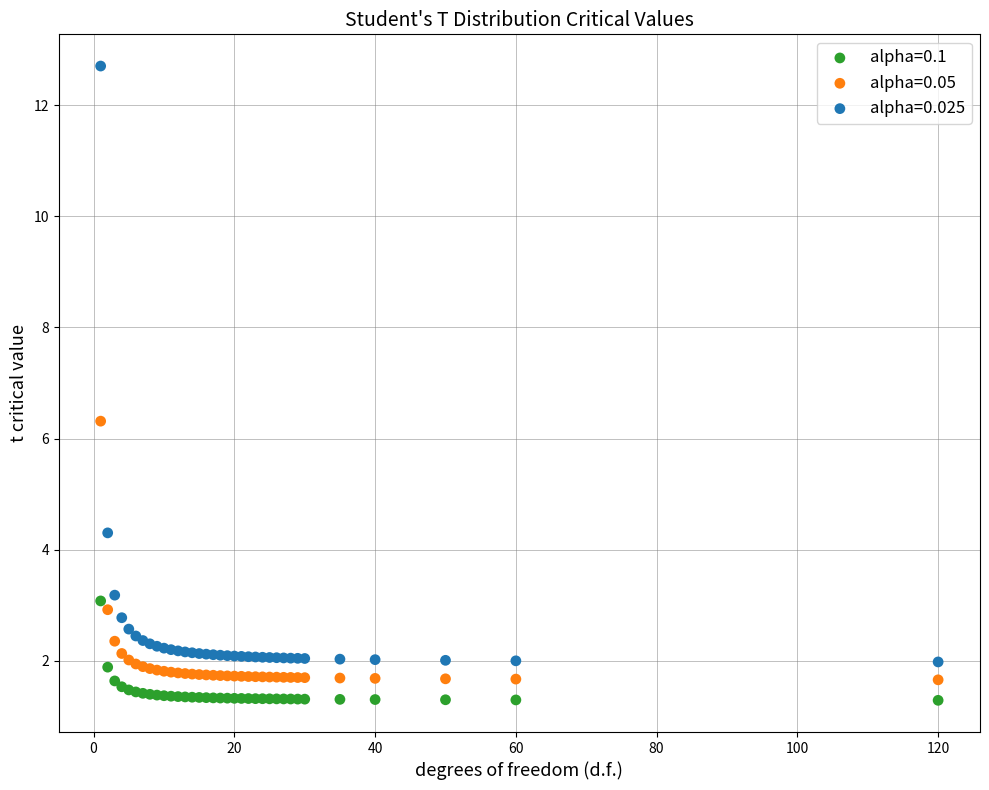

Which series has the widest spread of Y values?

alpha=0.025